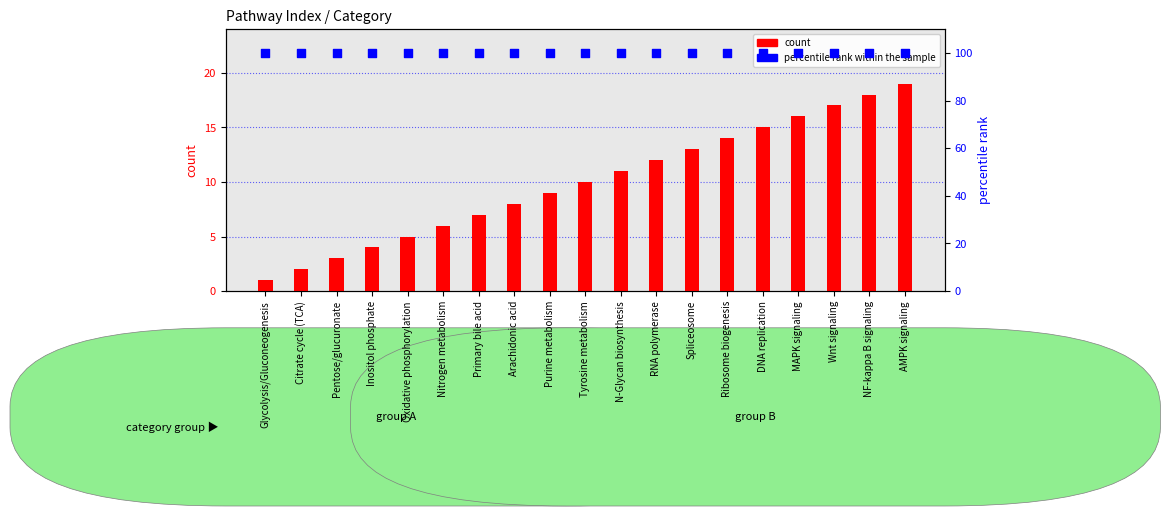

Which series reaches the maximum Y coordinate?

percentile rank within the sample